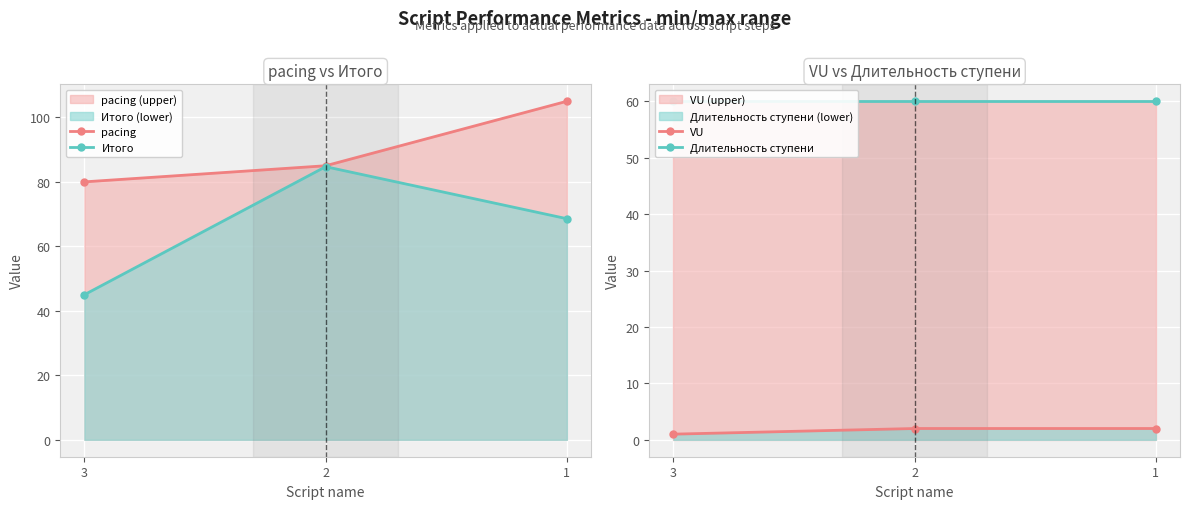

Reading left to right, what are all the values shown in this chart?

pacing: 80.0	85.0	105.0
Итого: 45.0	84.7	68.6
VU: 1.0	2.0	2.0
Длительность ступени: 60.0	60.0	60.0